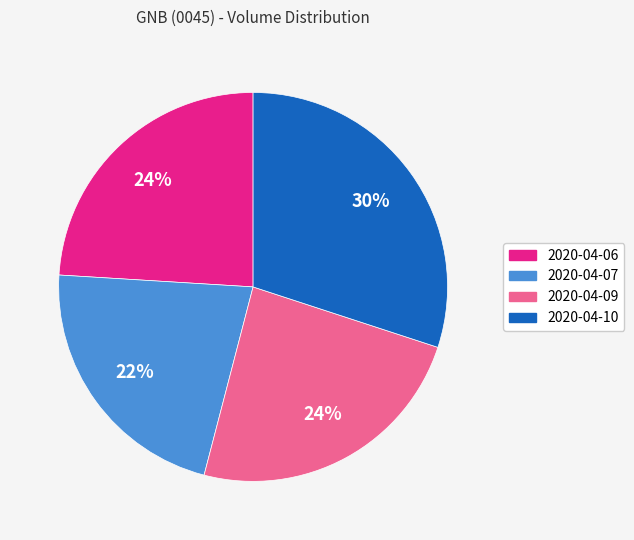

Which has a higher value, 2020-04-09 or 2020-04-10?

2020-04-10